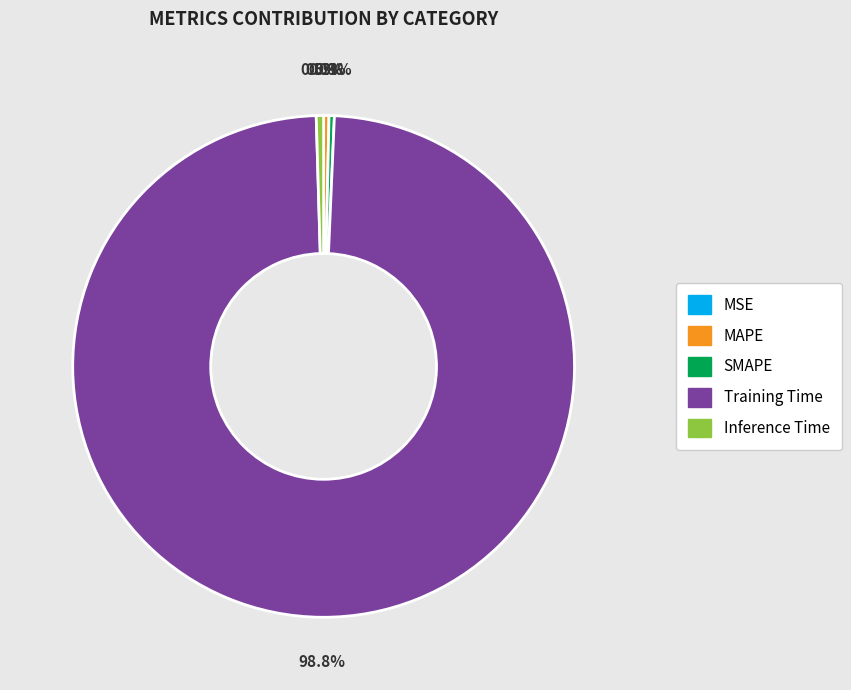

Which slice is the largest?

Training Time